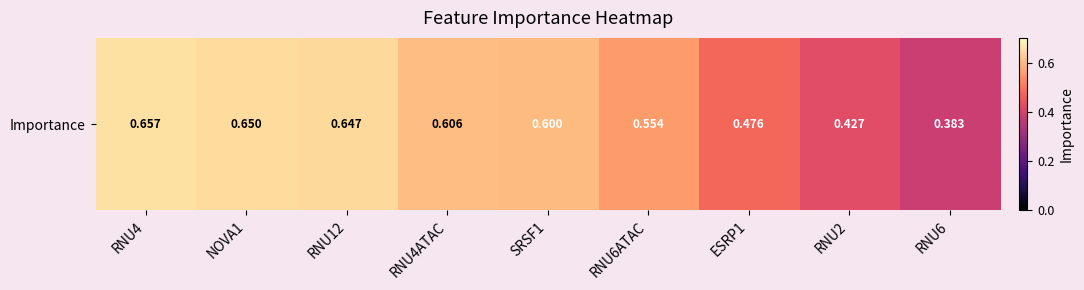

How many series are shown in this chart?

1